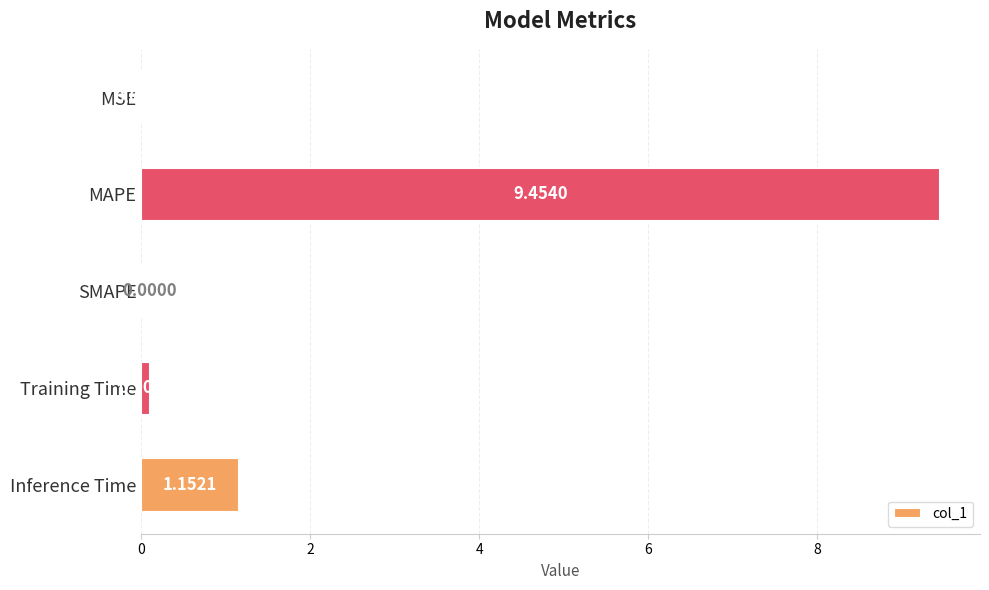

Are the bars horizontal?

Yes